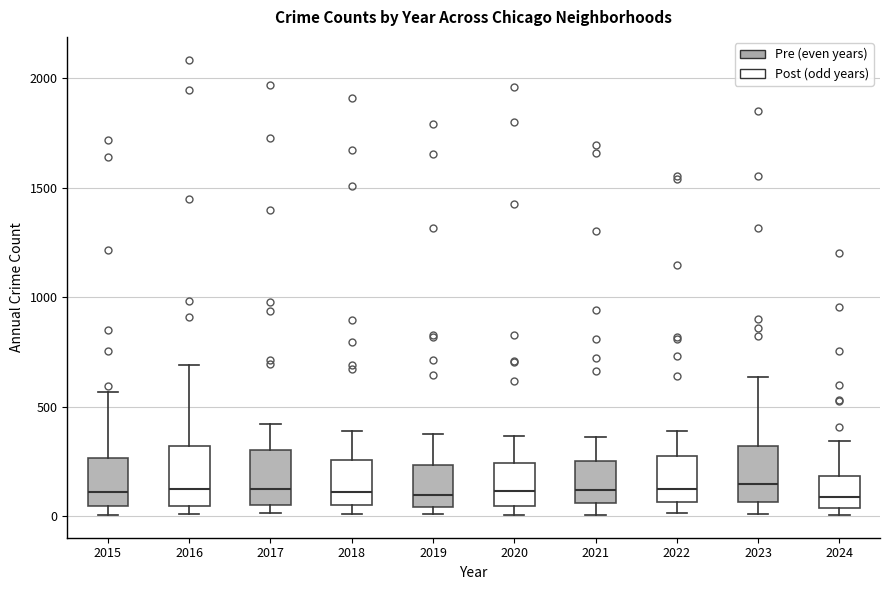

Reading left to right, read every box against the y-axis: the position of its median line, the range the box covers, and the ends of its whiskers. The values are not printed on the chart, so give them approximately, as read against the axis.

2015: median 100, box 50 to 250, whiskers 0 to 550
2016: median 150, box 50 to 300, whiskers 0 to 700
2017: median 100, box 50 to 300, whiskers 0 to 400
2018: median 100, box 50 to 250, whiskers 0 to 400
2019: median 100, box 50 to 250, whiskers 0 to 400
2020: median 100, box 50 to 250, whiskers 0 to 350
2021: median 100, box 50 to 250, whiskers 0 to 350
2022: median 100, box 50 to 250, whiskers 0 to 400
2023: median 150, box 50 to 300, whiskers 0 to 650
2024: median 100, box 50 to 200, whiskers 0 to 350